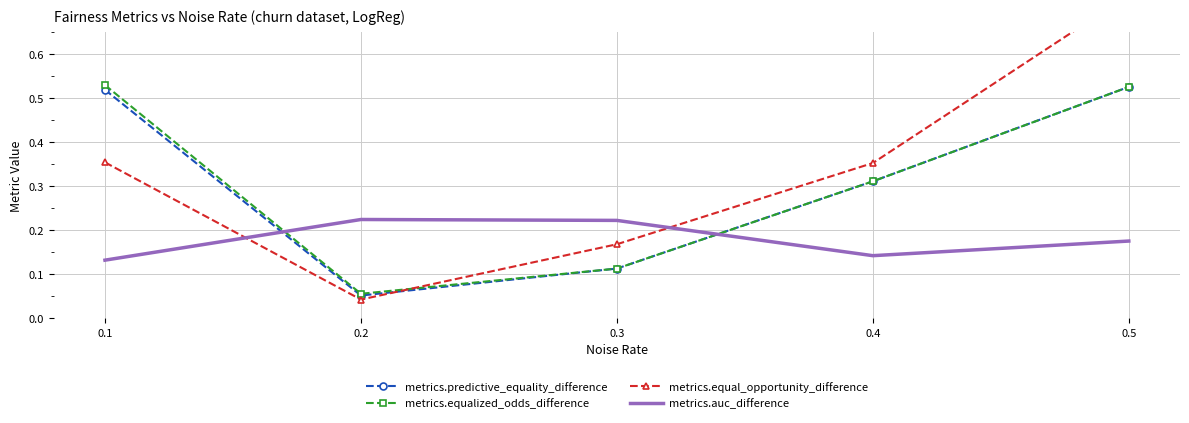

Is the value of metrics.predictive_equality_difference at 0.3 greater than the value of metrics.equalized_odds_difference at 0.2?

Yes